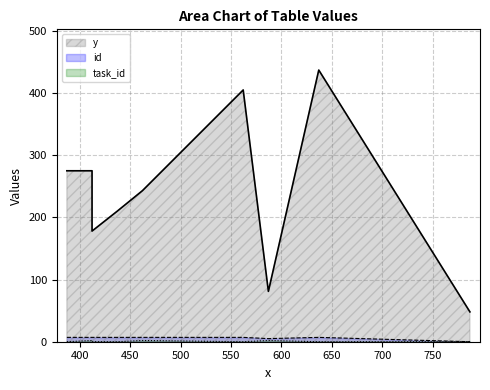

The value of id at 562 is 7. True or false?

True